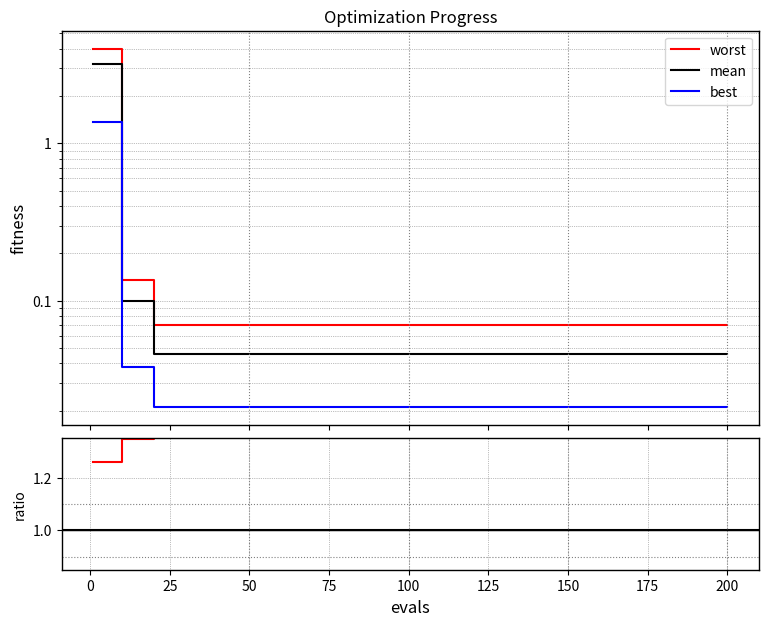

Does the chart display data point markers on the line(s)?

No